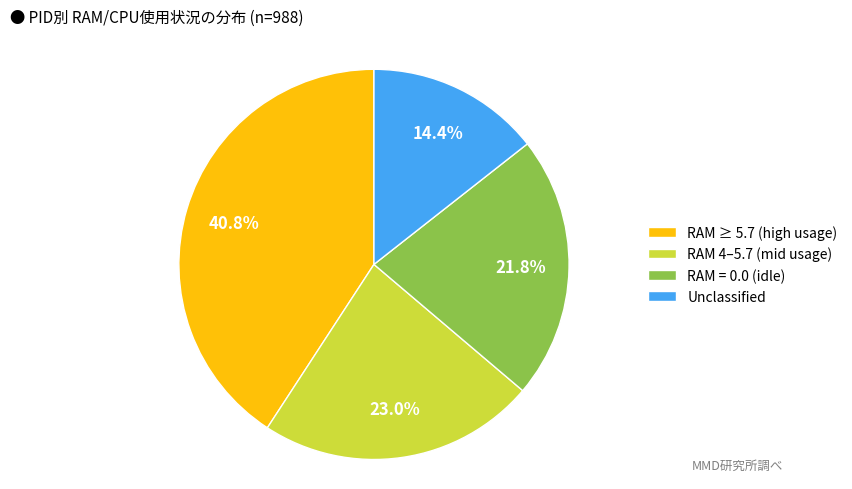

Rank the categories by value from lowest to highest.

Unclassified, RAM = 0.0 (idle), RAM 4–5.7 (mid usage), RAM ≥ 5.7 (high usage)